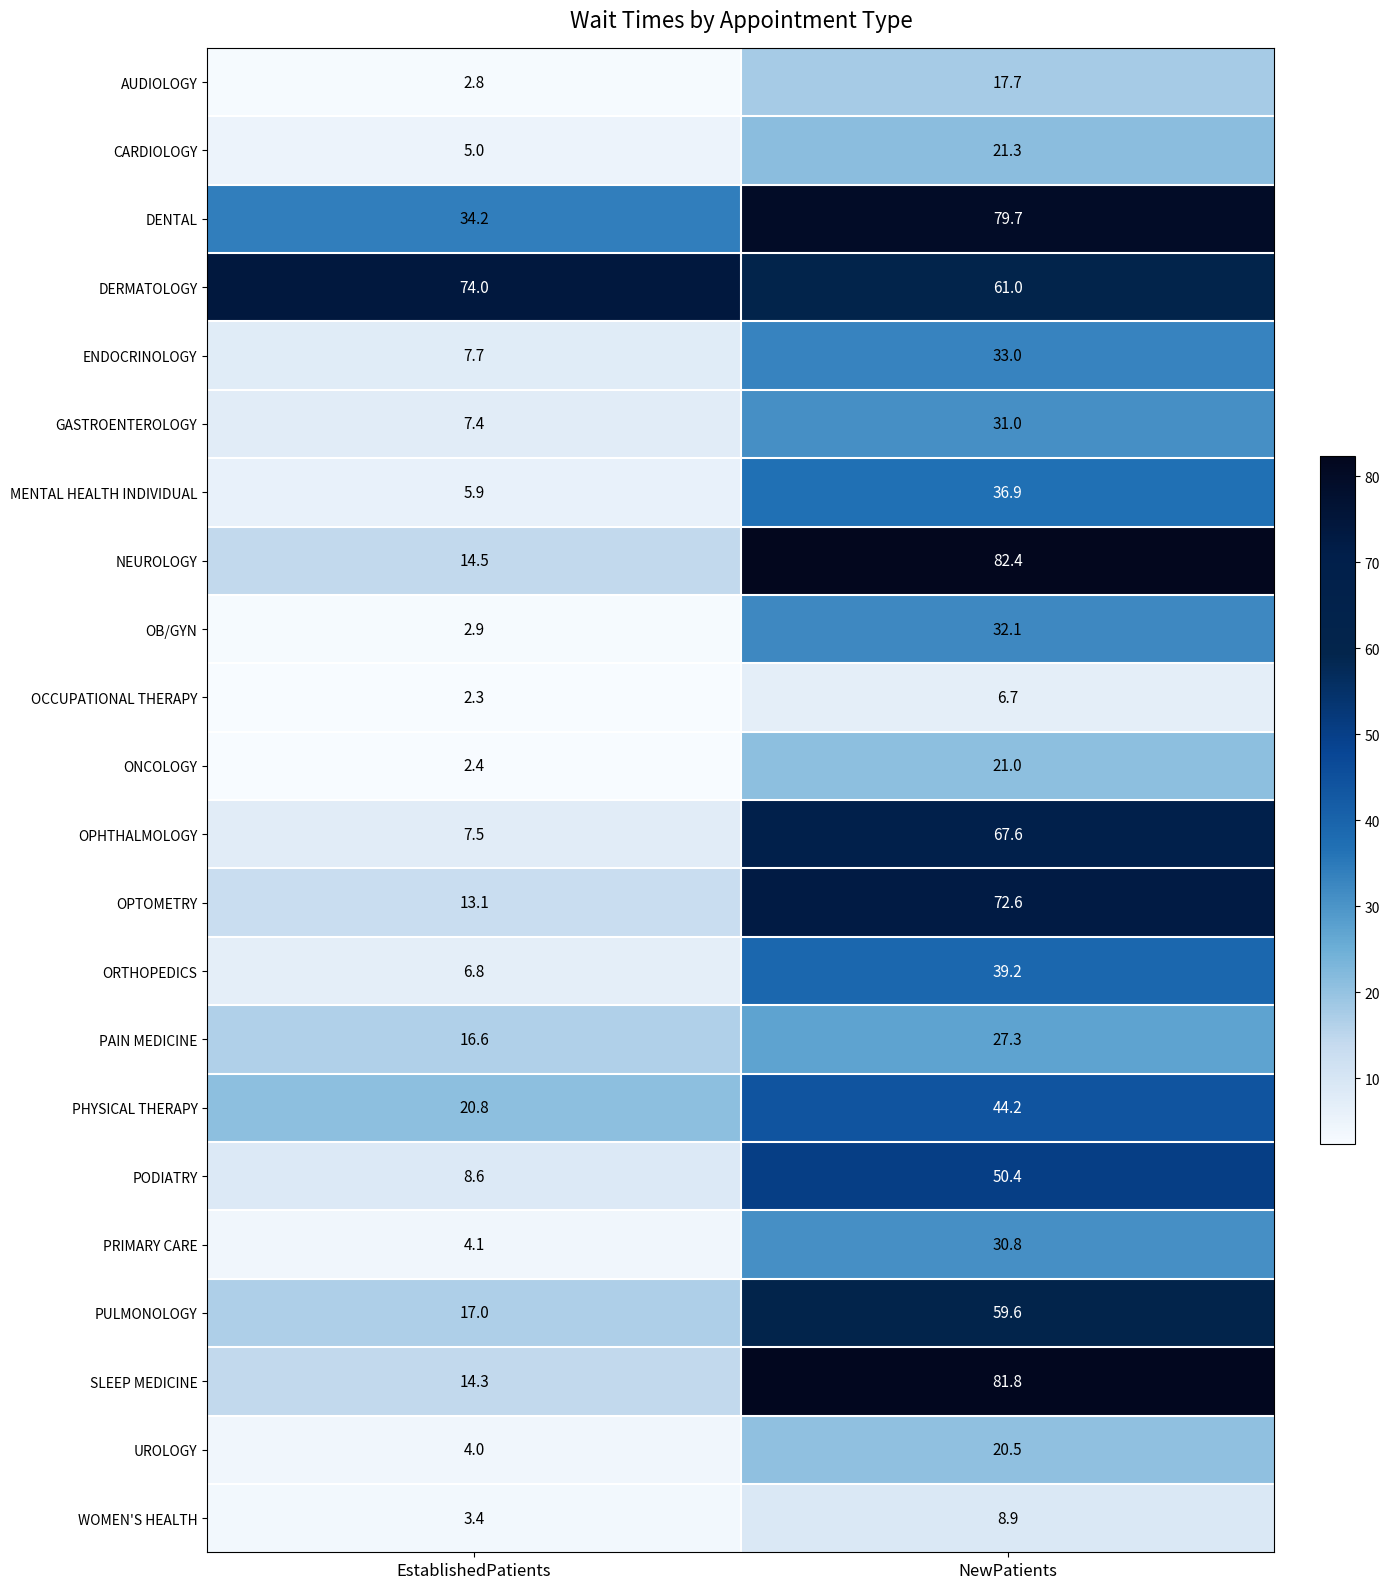

At which label does PAIN MEDICINE reach its minimum?

EstablishedPatients